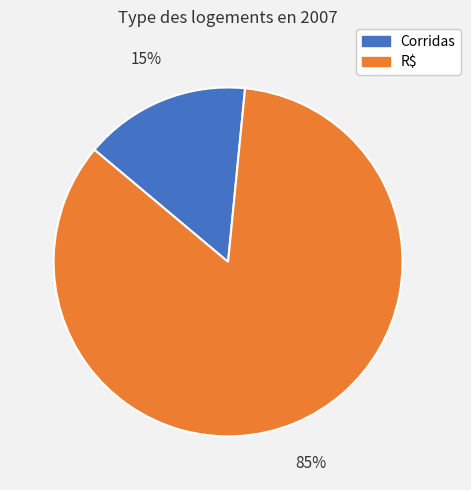

Which category accounts for the majority?

R$